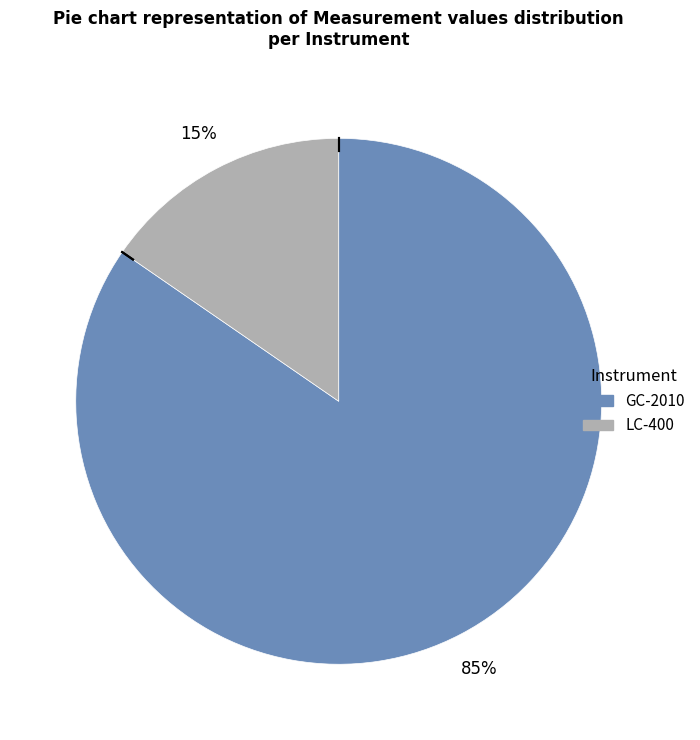

Which category has the smallest portion of the pie?

LC-400